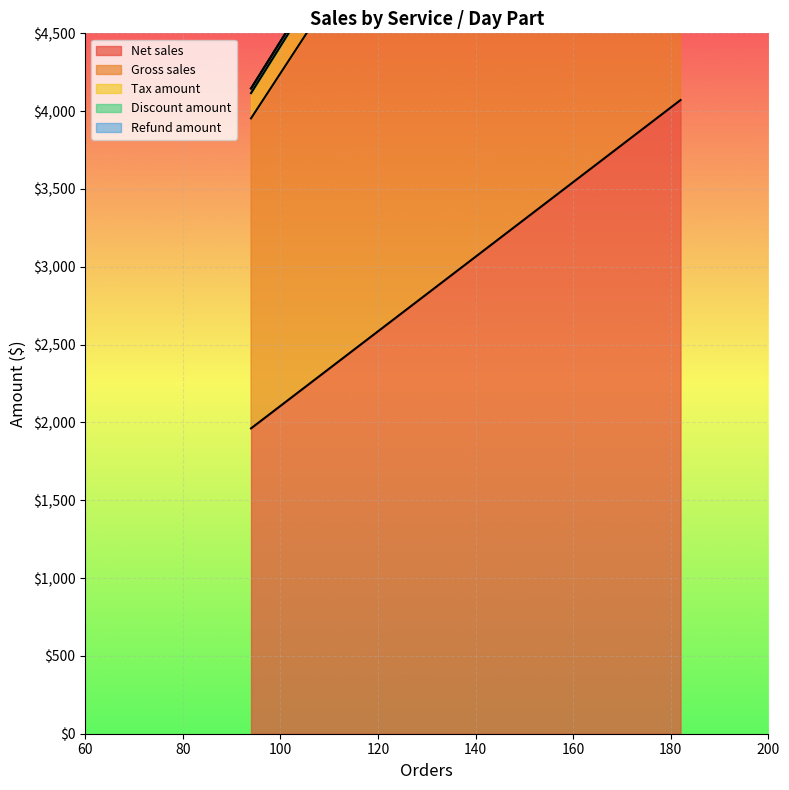

True or false: Tax amount has a value of 162.1 at Lunch.

True